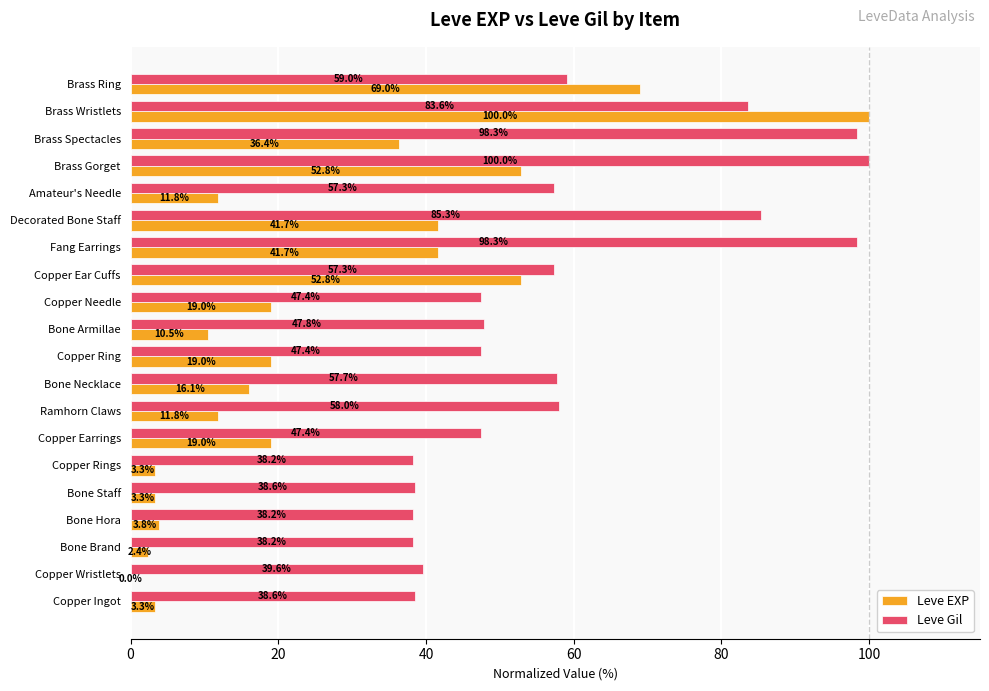

Which series changed the most between Copper Wristlets and Bone Necklace?

Leve Gil